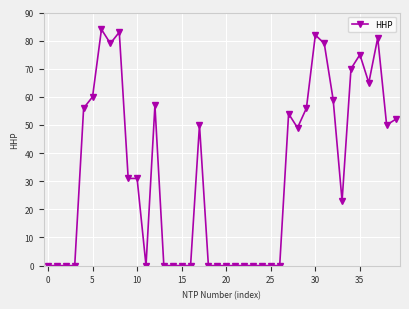

What is the difference between the maximum and second lowest values?

84